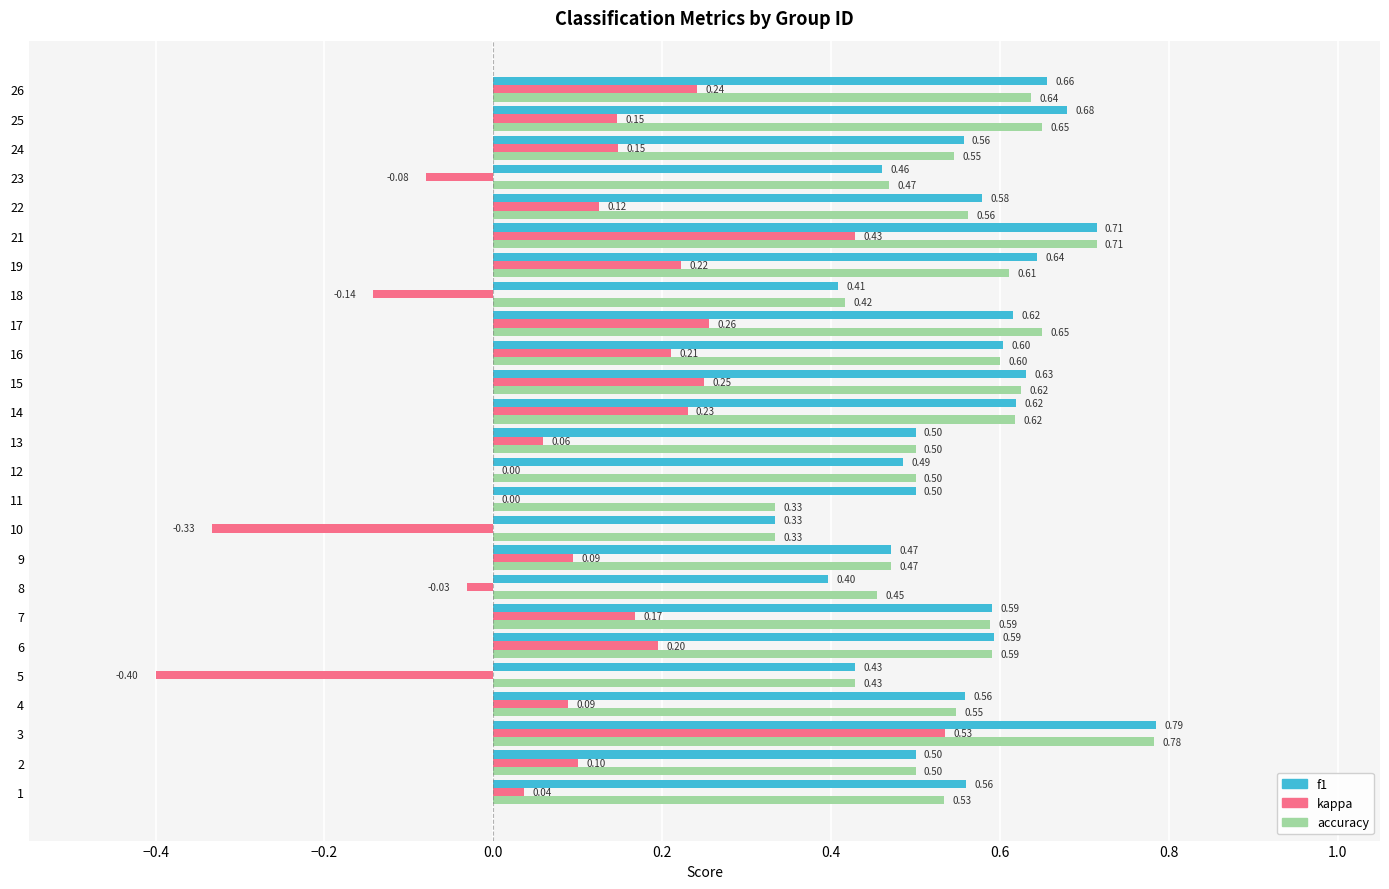

Which series has the largest total across all categories?

f1